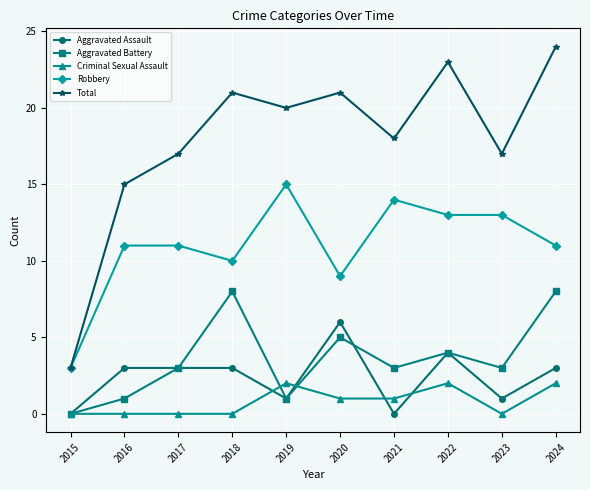

Reading left to right, what are all the values shown in this chart?

Aggravated Assault: 2015=0	2016=3	2017=3	2018=3	2019=1	2020=6	2021=0	2022=4	2023=1	2024=3
Aggravated Battery: 2015=0	2016=1	2017=3	2018=8	2019=1	2020=5	2021=3	2022=4	2023=3	2024=8
Criminal Sexual Assault: 2015=0	2016=0	2017=0	2018=0	2019=2	2020=1	2021=1	2022=2	2023=0	2024=2
Robbery: 2015=3	2016=11	2017=11	2018=10	2019=15	2020=9	2021=14	2022=13	2023=13	2024=11
Total: 2015=3	2016=15	2017=17	2018=21	2019=20	2020=21	2021=18	2022=23	2023=17	2024=24